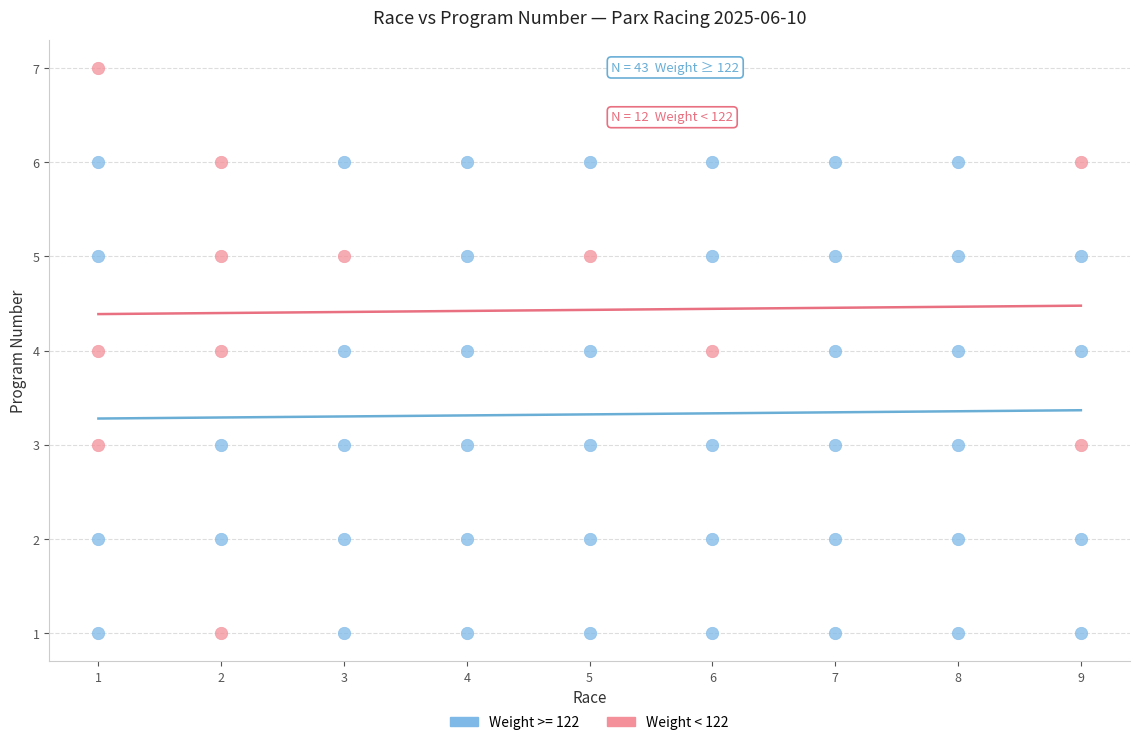

Which series reaches the maximum Y coordinate?

Weight < 122